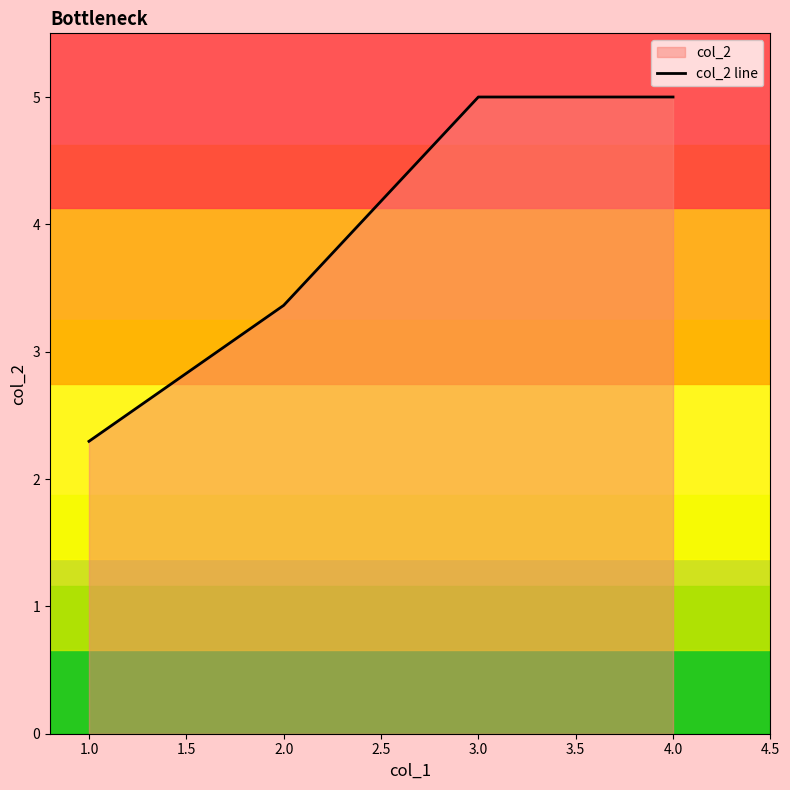

Reading right to left, list all the values displayed in this chart.

5.0	5.0	3.4	2.3